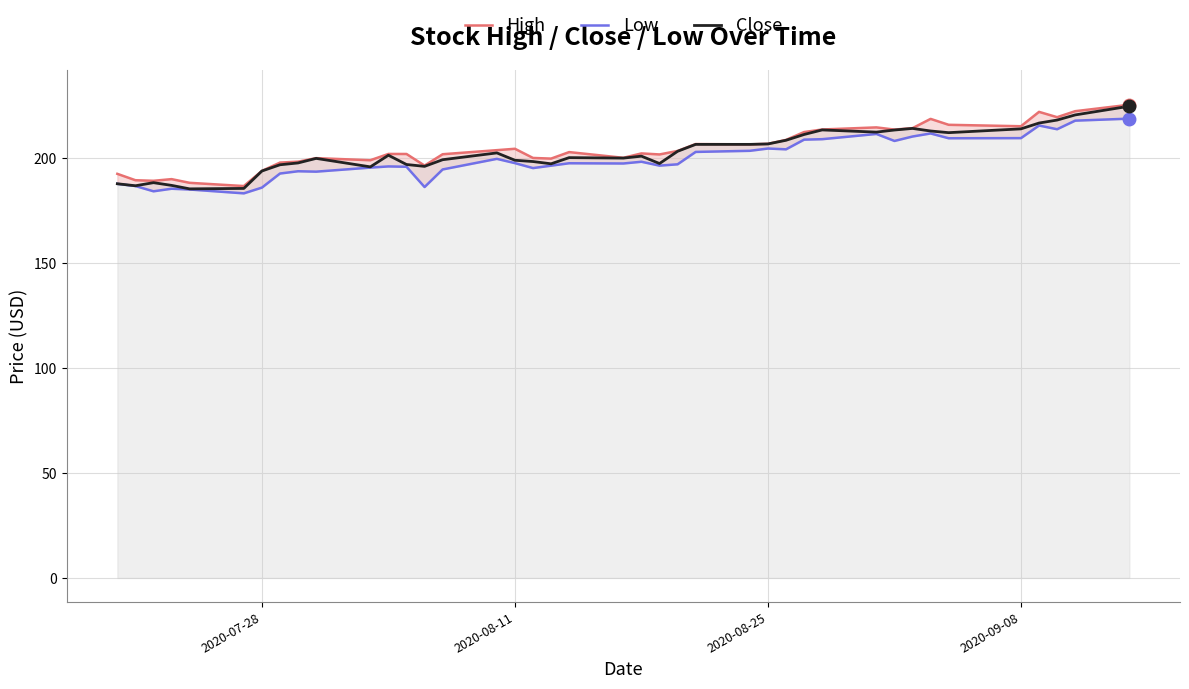

The value of Close at 2020-07-28 is 276.1. True or false?

False